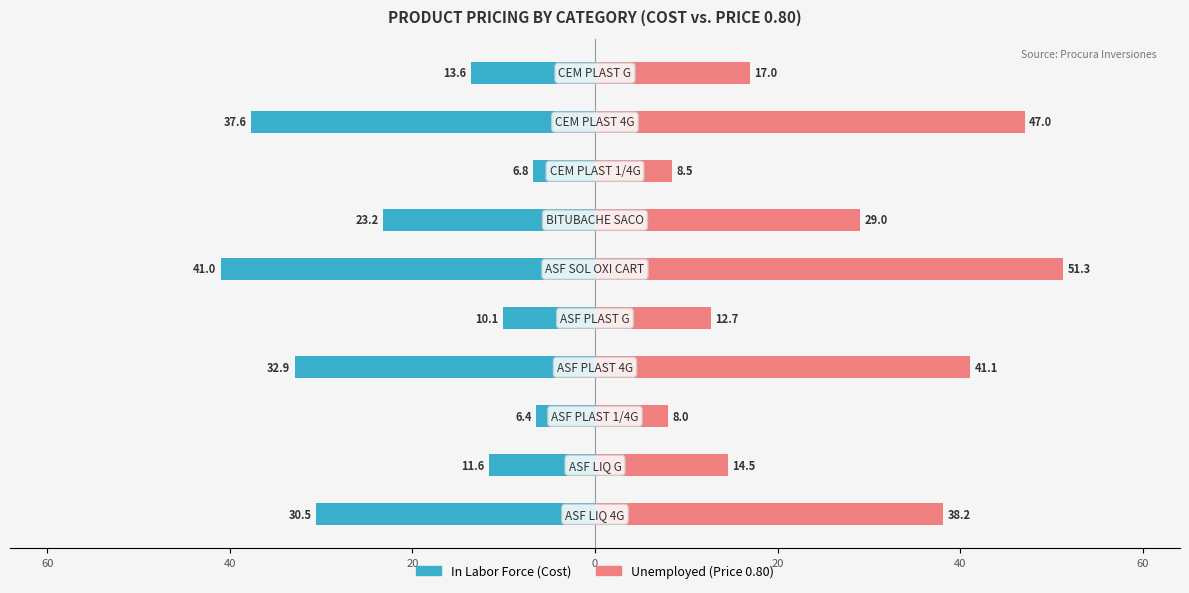

How many bars are there in each group?

2